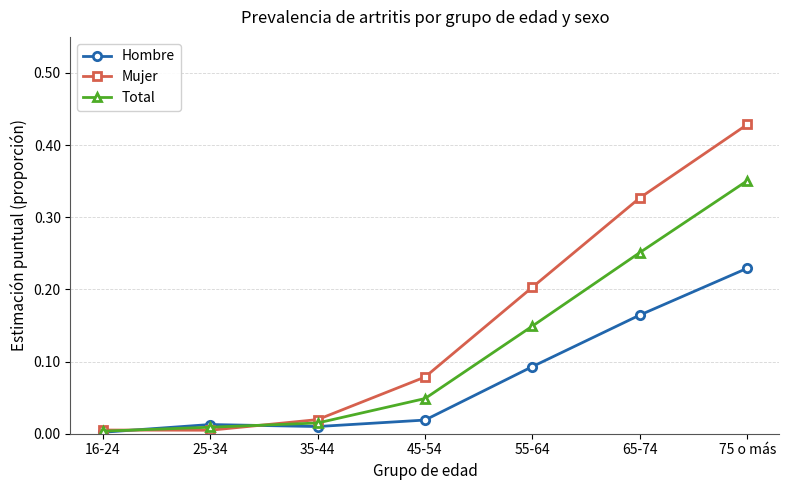

How many data points does each series have?

7